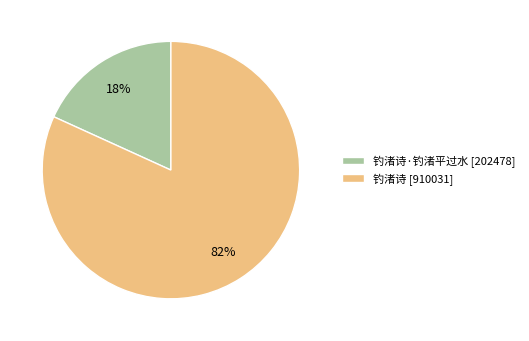

What is the majority slice?

钓渚诗 [910031]